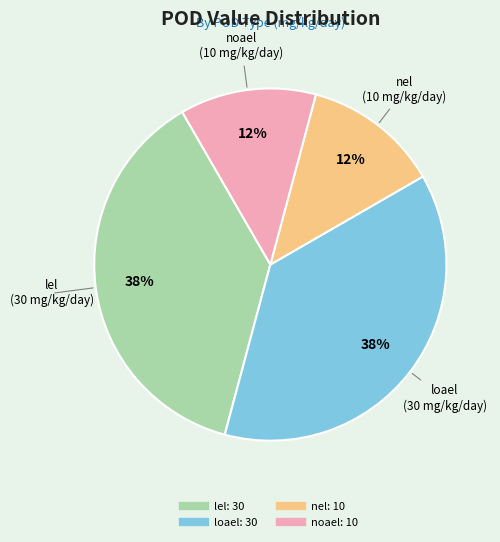

Count the number of slices in the pie.

4